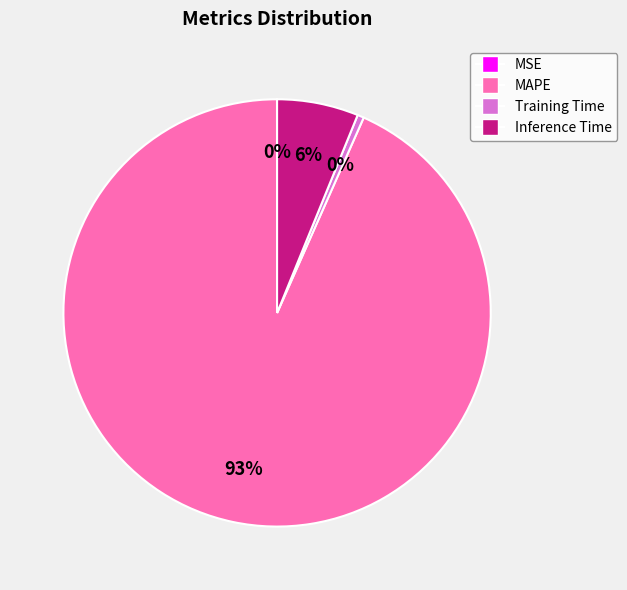

The Training Time slice represents 13% of the pie. True or false?

False